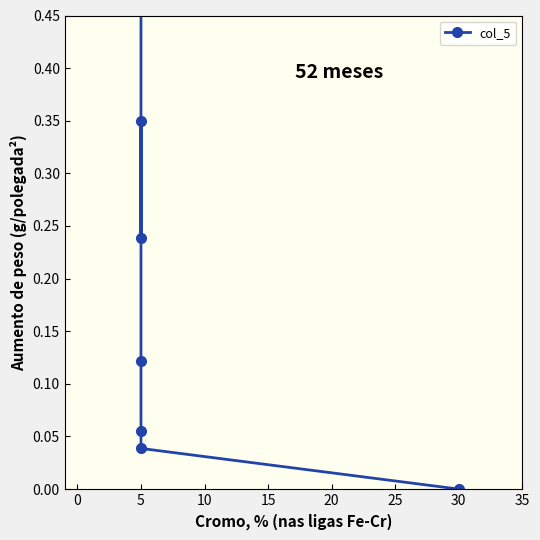

What is the maximum value shown in the chart?

1.0